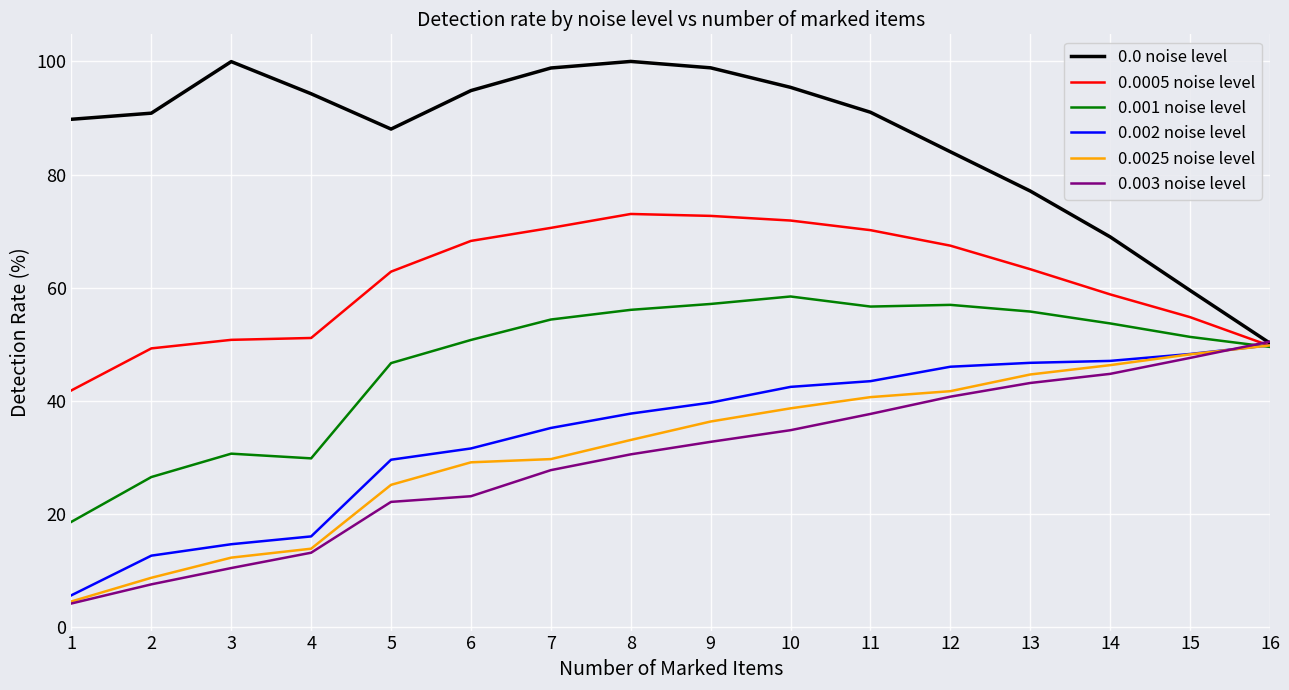

Which category has the lowest value across all series?

1